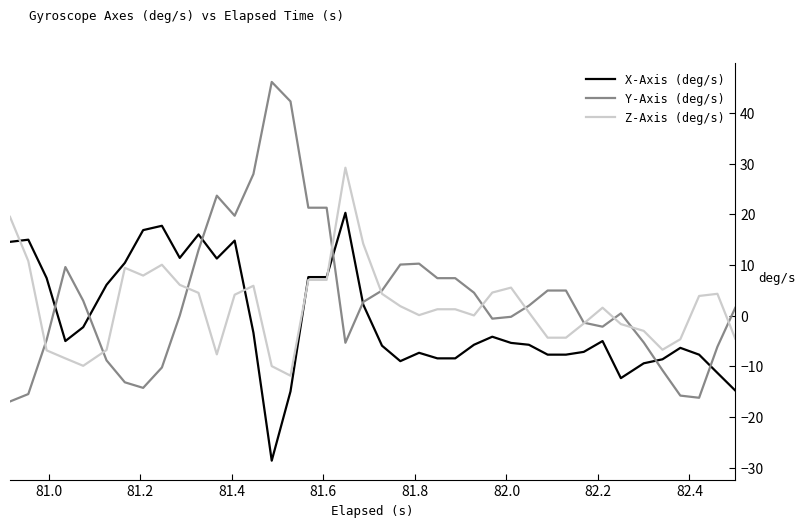

What is the minimum value for X-Axis (deg/s)?

-28.6